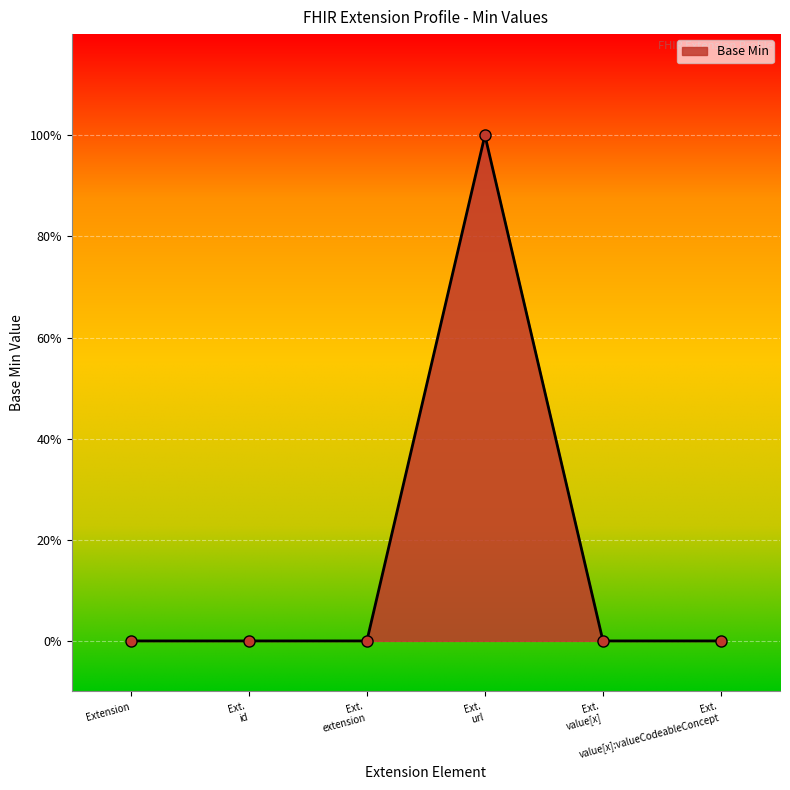

Is this an area chart (filled region under the line)?

Yes